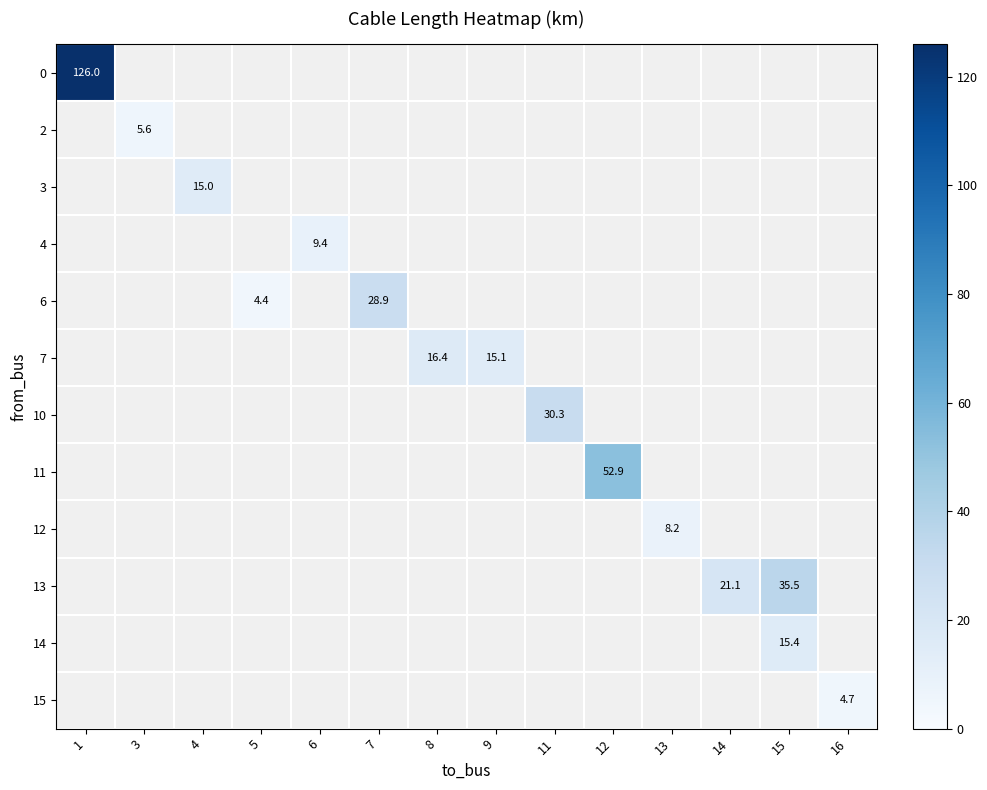

What is the greatest value displayed?

126.0